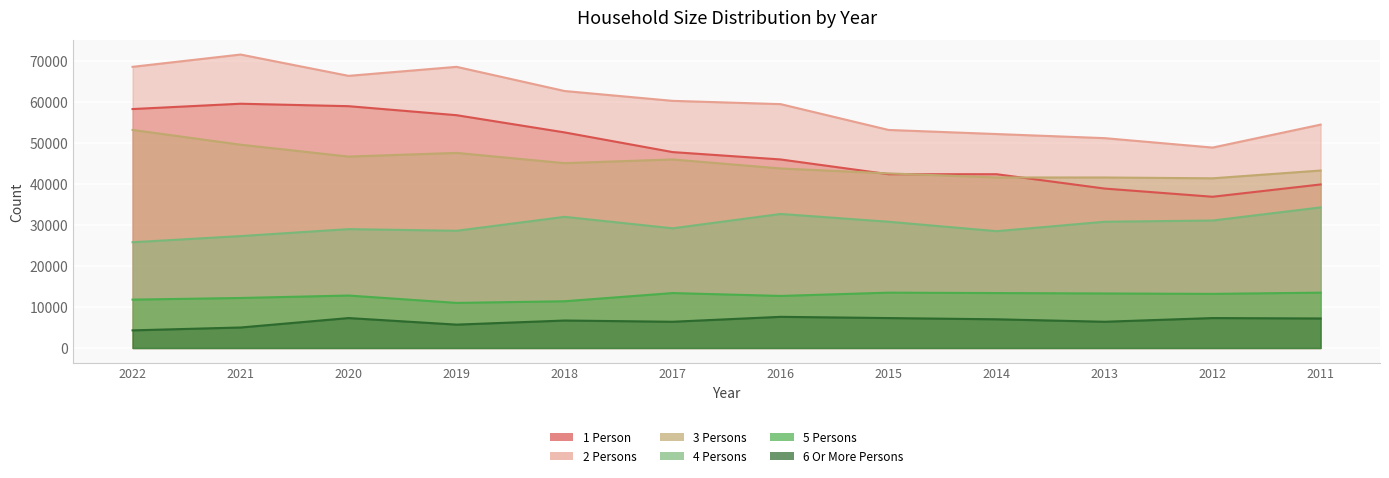

Where is 3 Persons nearest to the value 47300?

2019